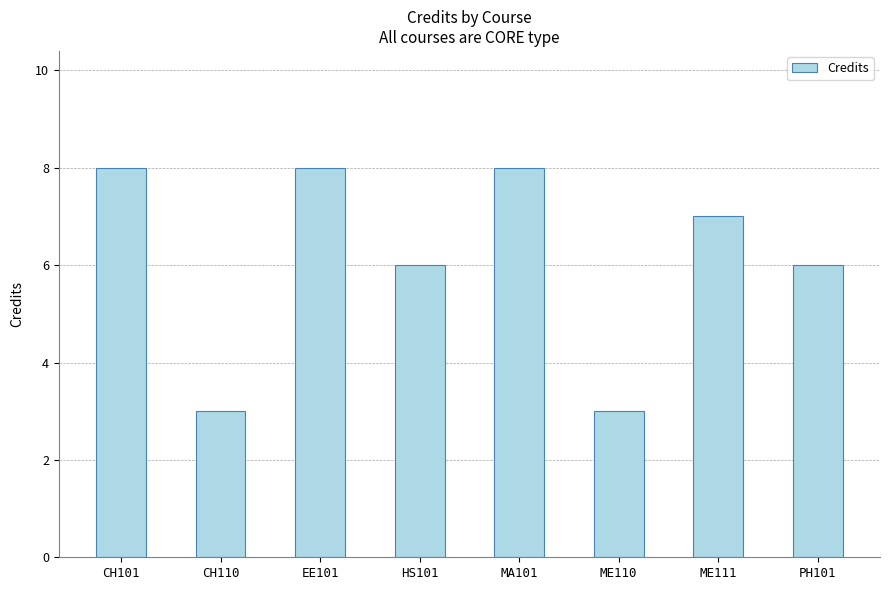

Reading left to right, transcribe all the data shown in this chart.

8	3	8	6	8	3	7	6